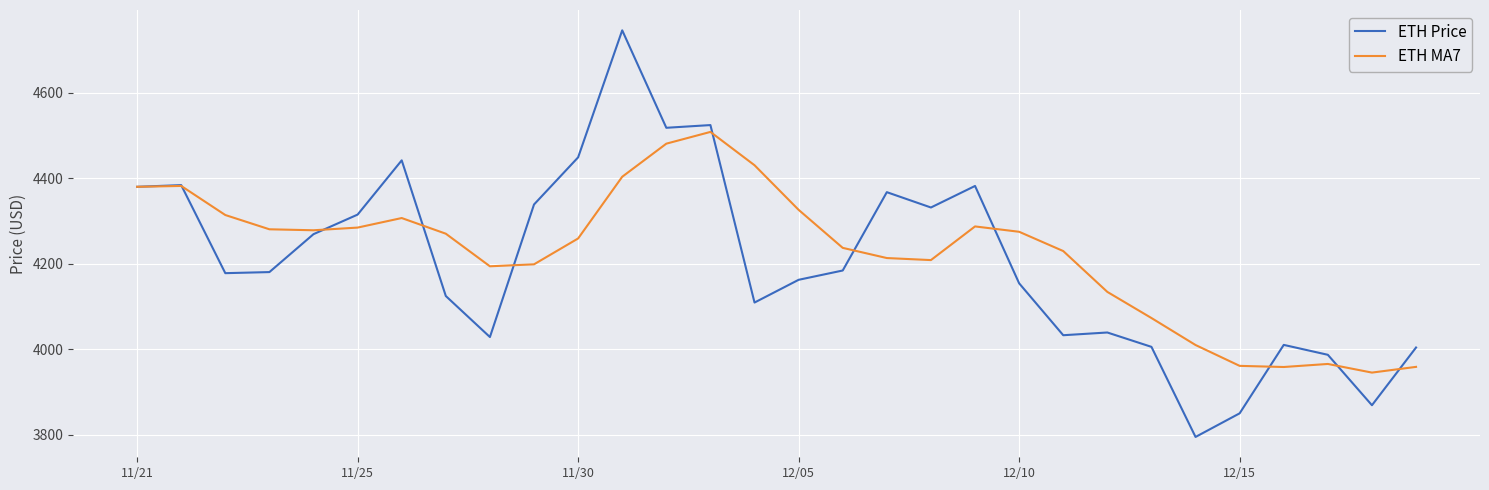

Rank the series by their maximum value, from highest to lowest.

ETH Price, ETH MA7